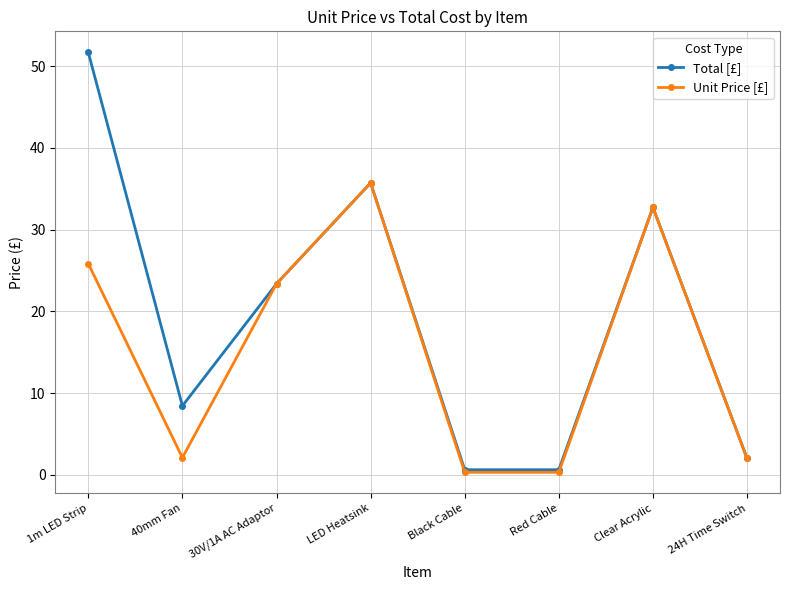

The value of Unit Price [£] at 1m LED Strip is 12.7. True or false?

False